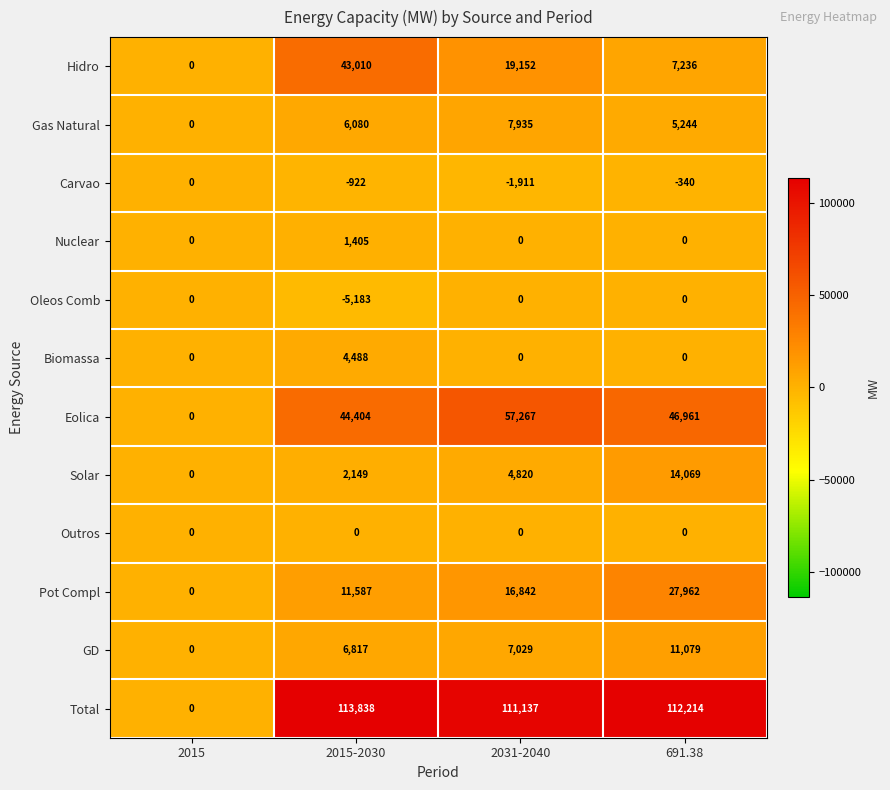

What is the spread (max minus min) of values at 2015-2030?

119021